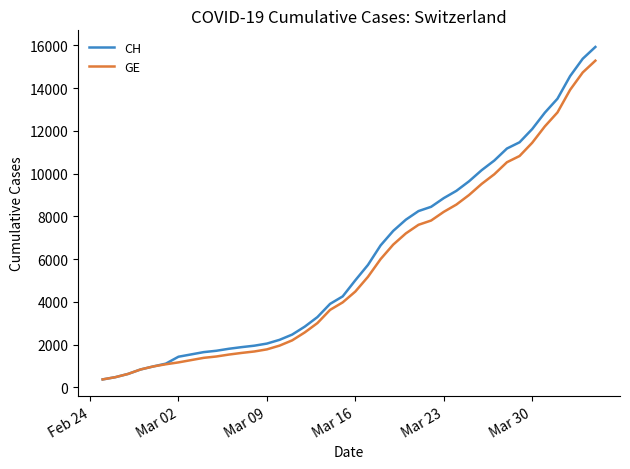

What is the sum of all CH values?

242133